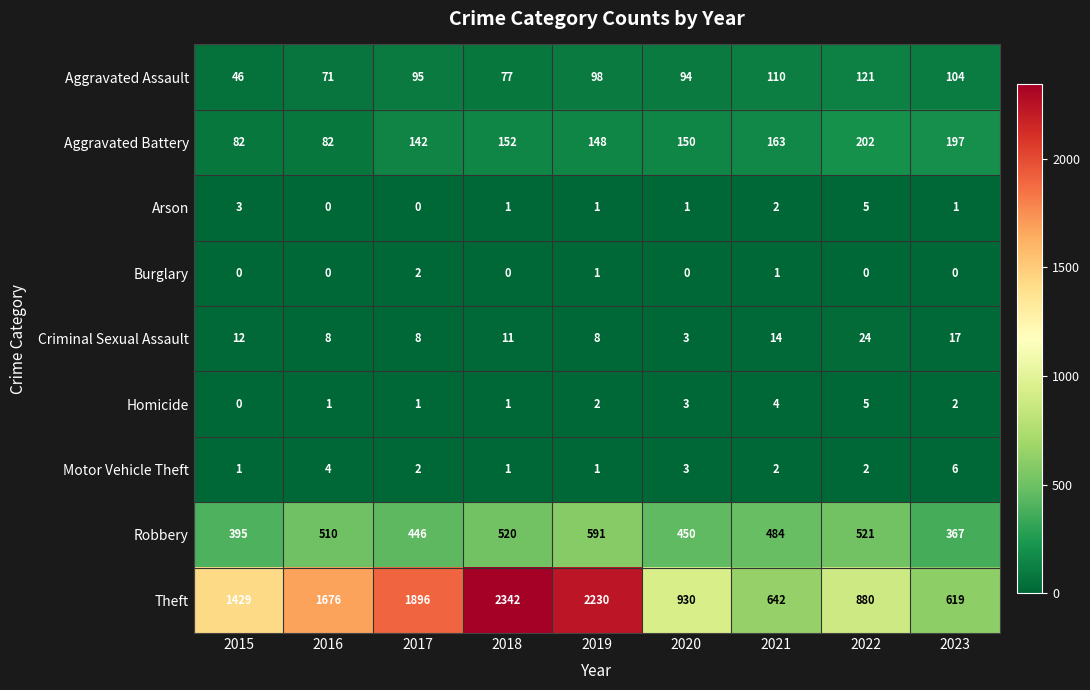

What is the difference between the second highest and second lowest values in the Arson series?

3